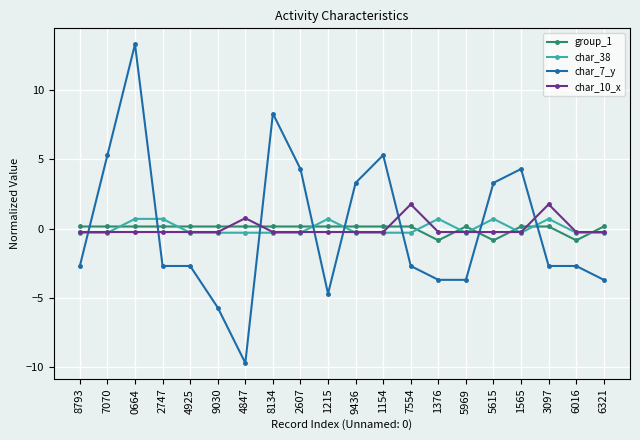

What position from the left is 6321?

20